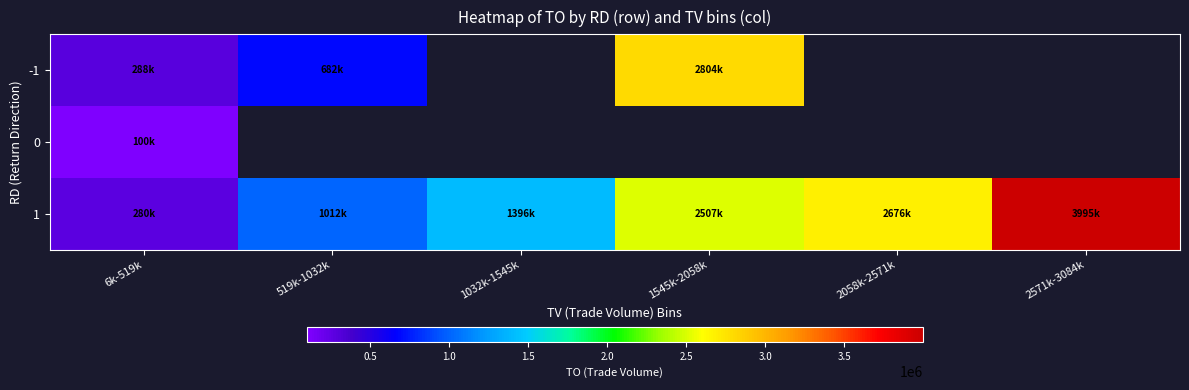

How many positive values does the 0 series have?

1